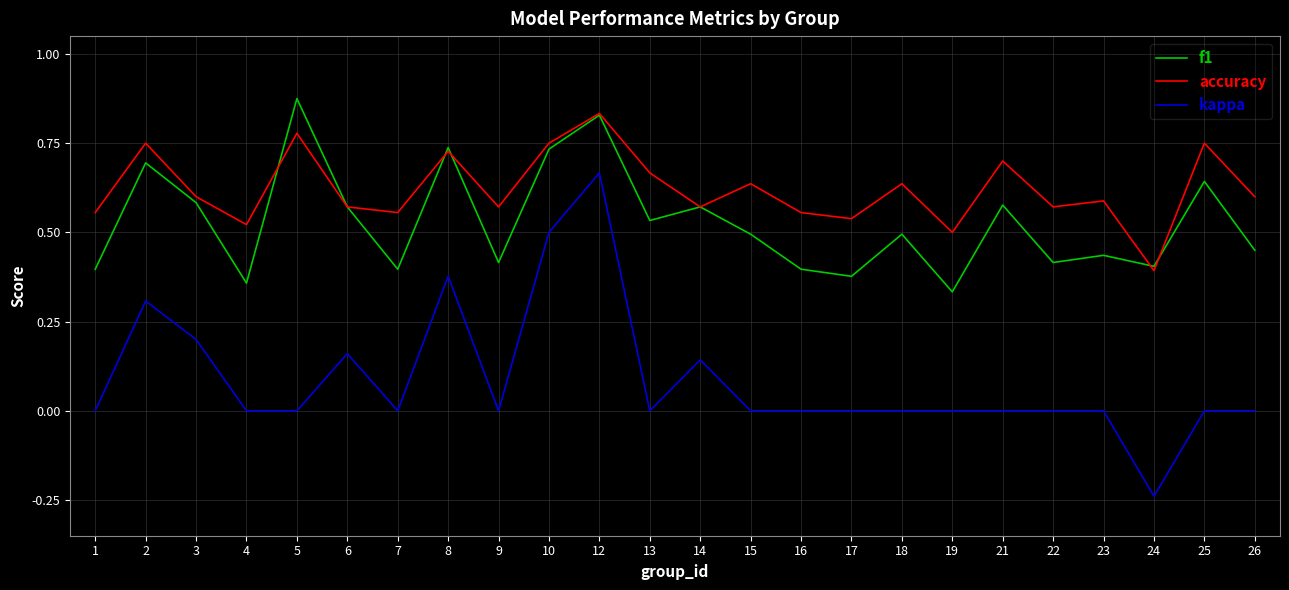

What is the sum of the f1 values at 8 and 22?

1.2